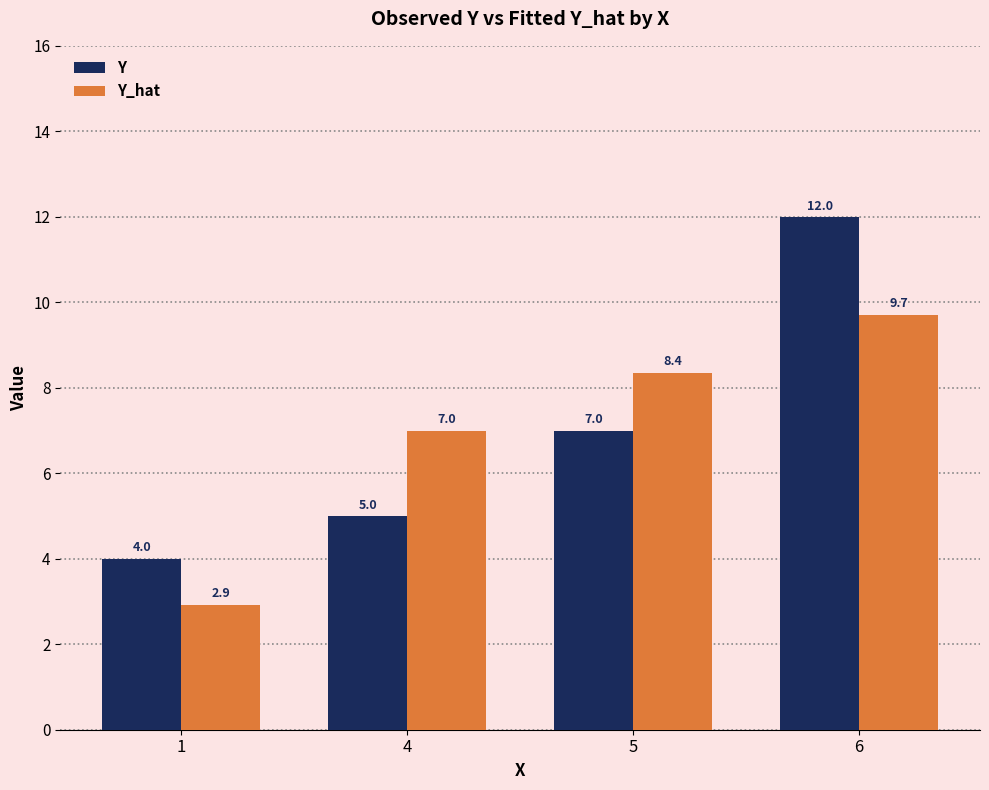

What is the difference between the highest and lowest values at 4?

2.0